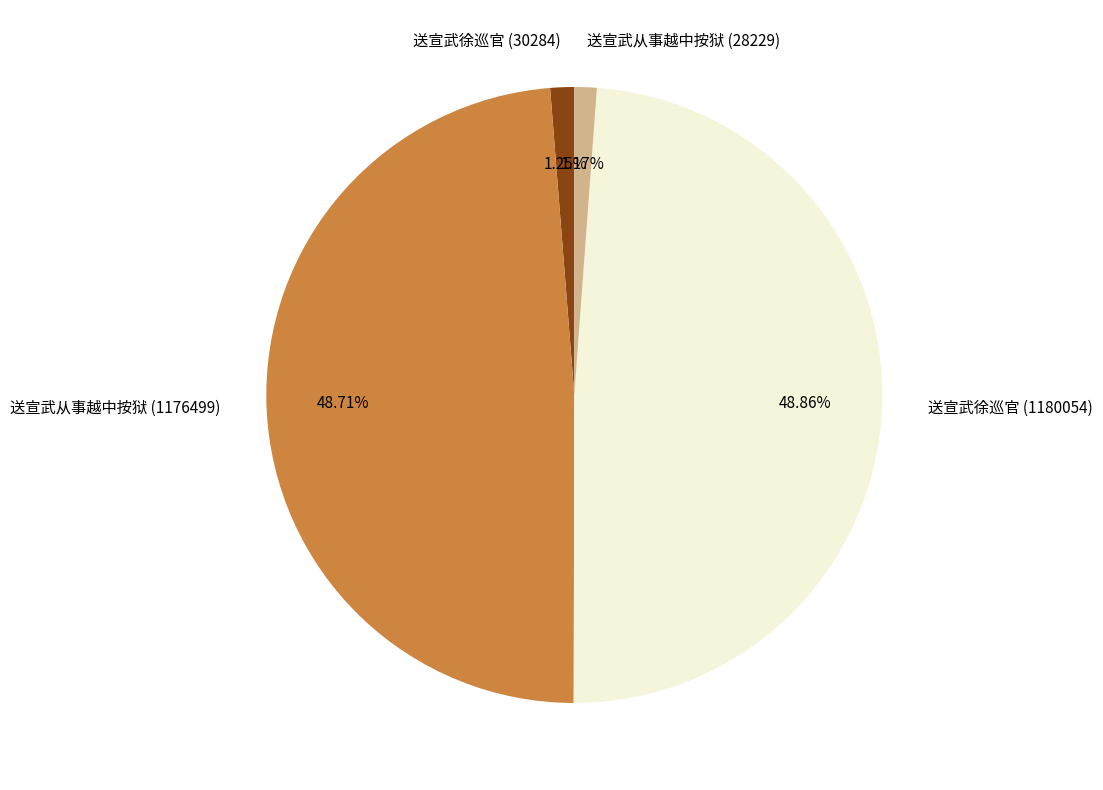

Between 送宣武从事越中按狱 (1176499) and 送宣武徐巡官 (30284), which is larger?

送宣武从事越中按狱 (1176499)